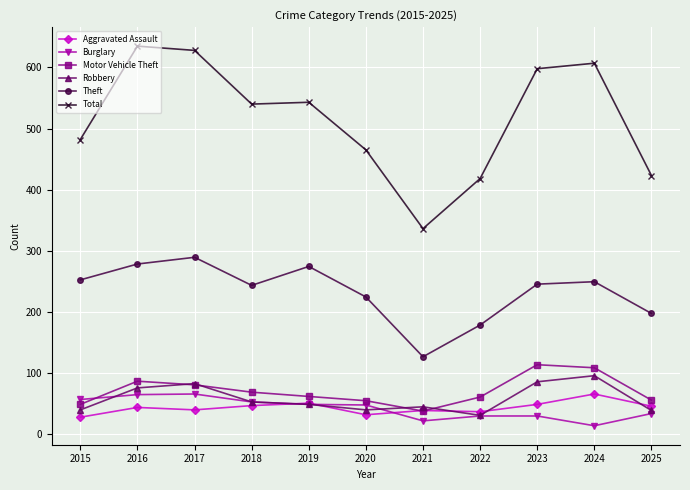

True or false: Theft and Burglary cross at least once.

False